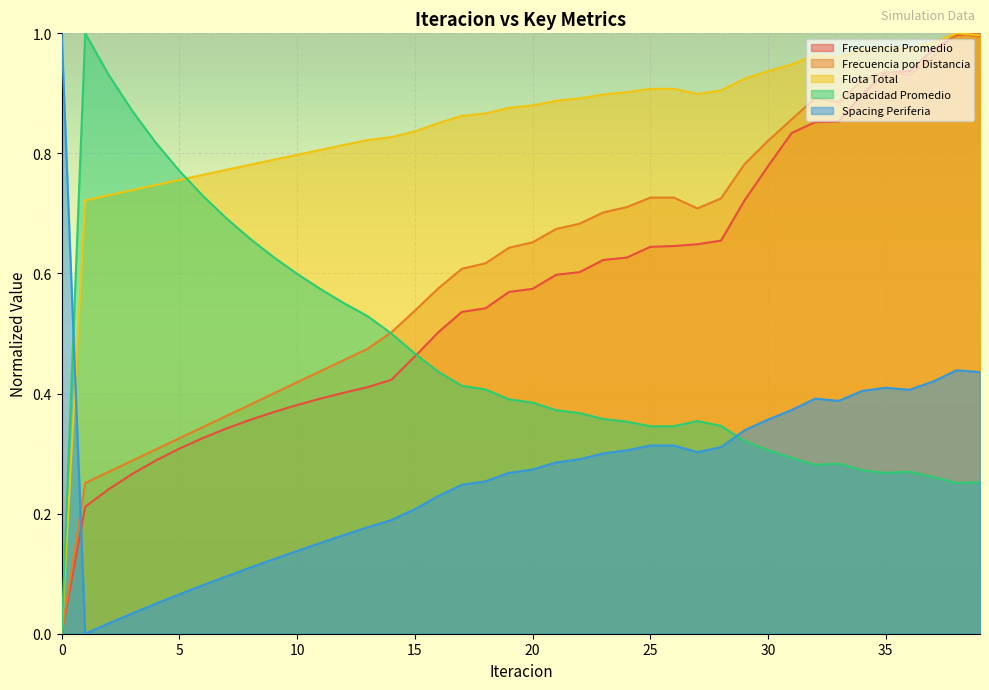

The Frecuencia Promedio series shows 1.0 at 25. True or false?

False